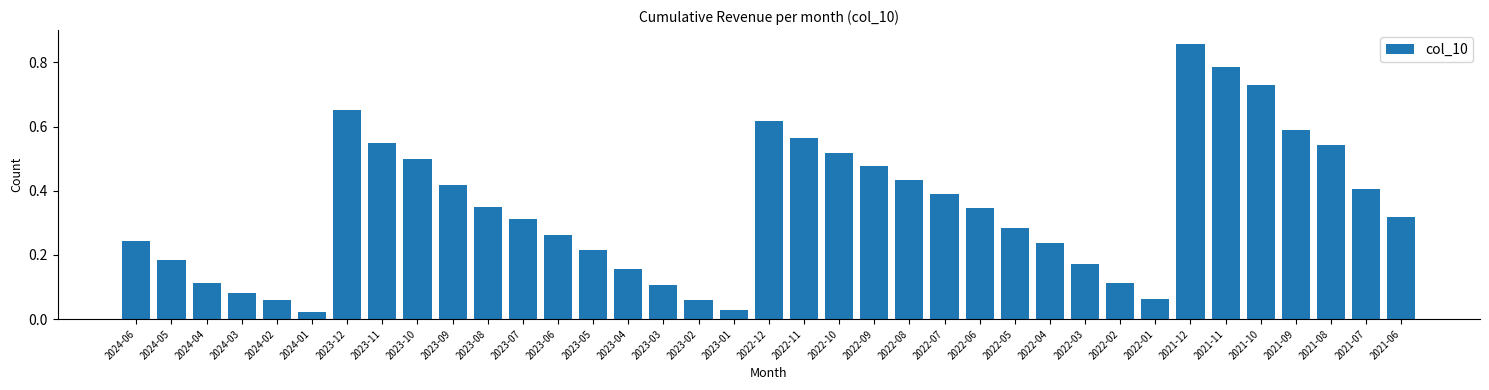

True or false: the data shows 0.3 at 2021-11.

False